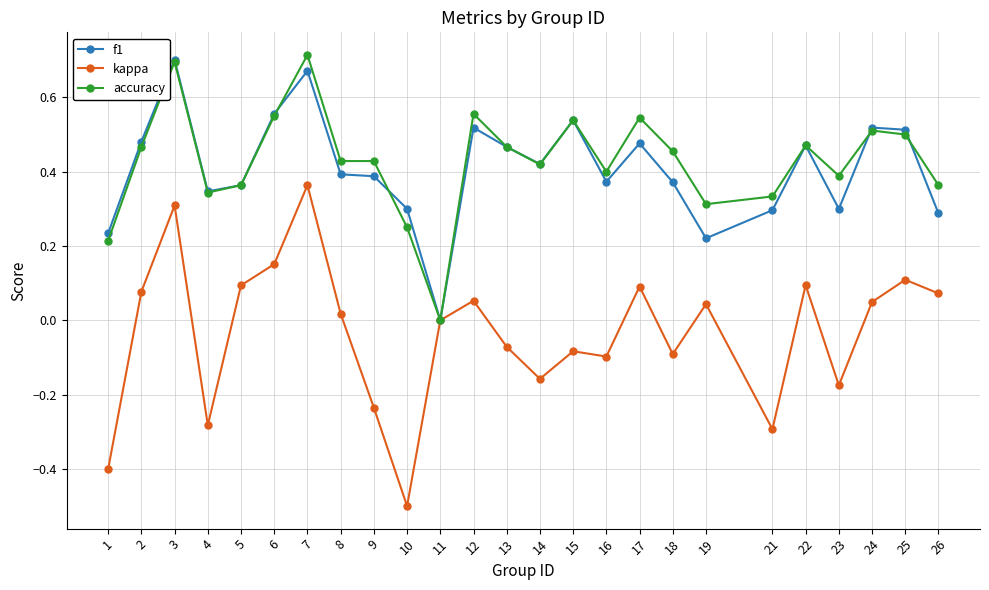

True or false: f1 has more than 1 interior local peaks.

True